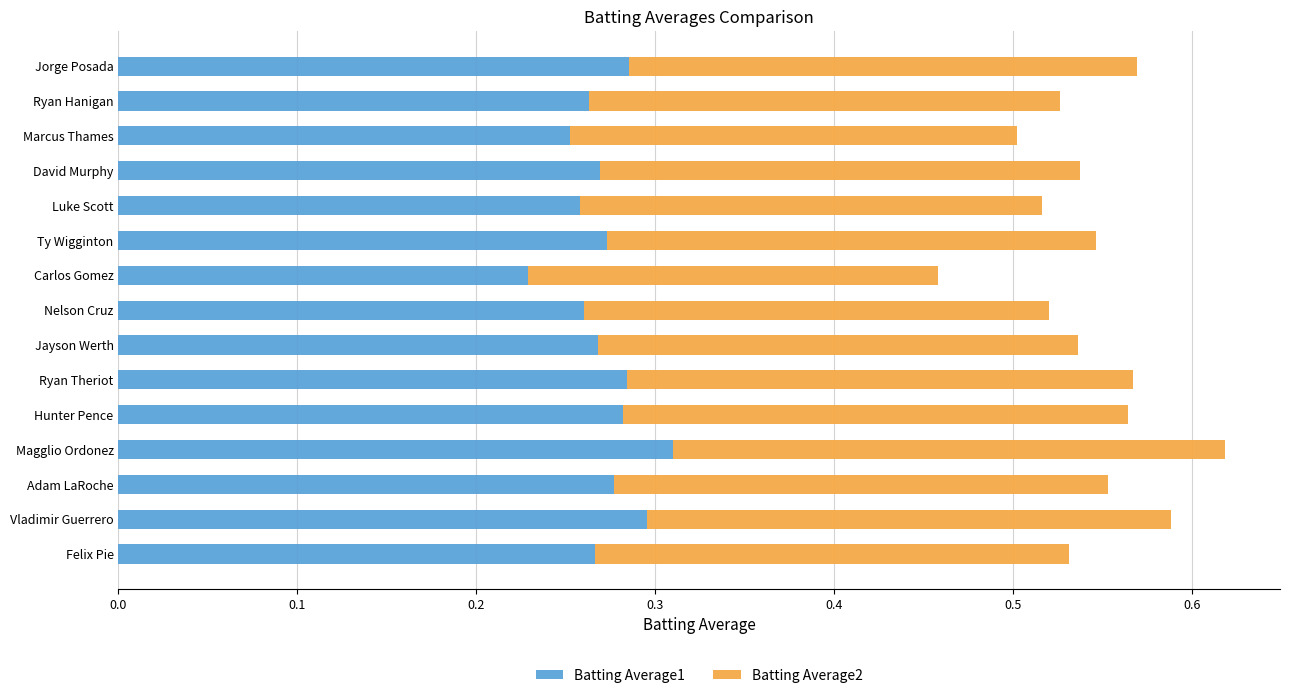

Is it true that Batting Average1 equals 0.5 at Jorge Posada?

False